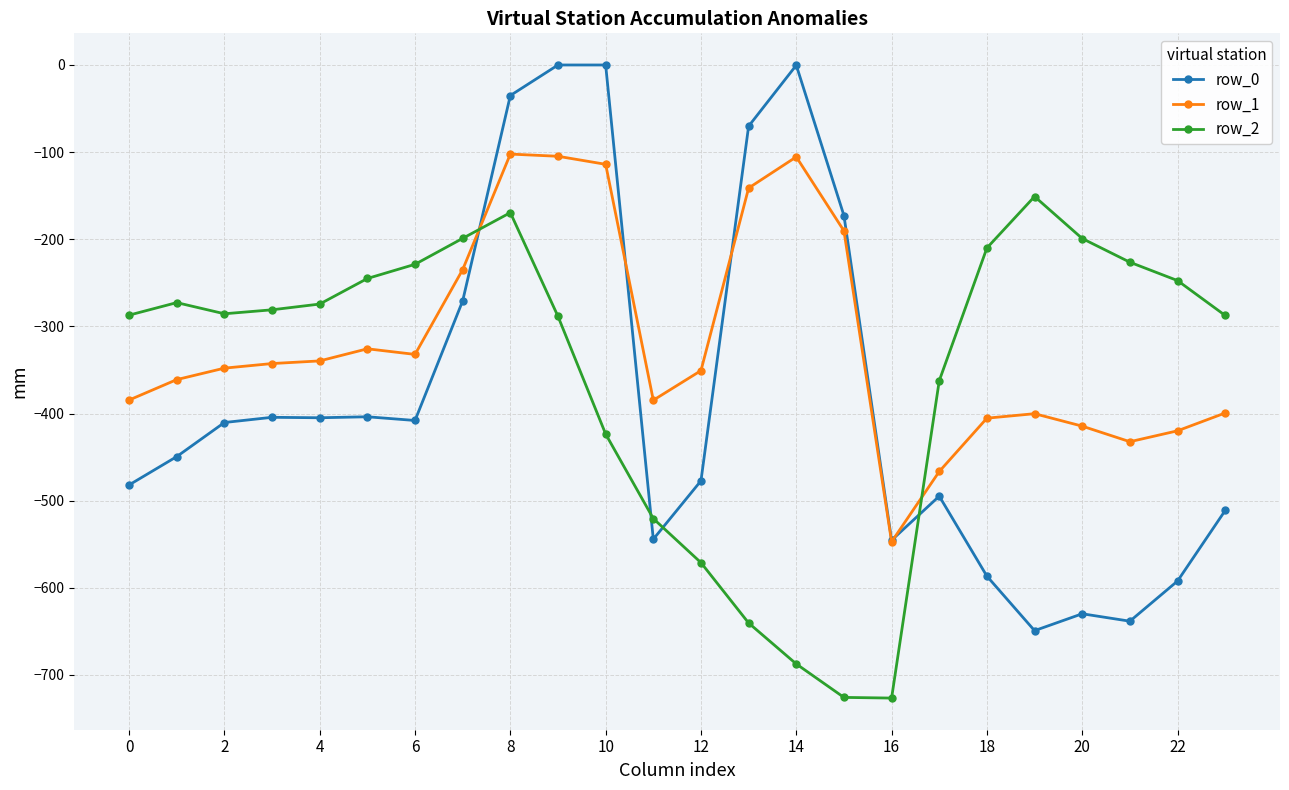

Which series has the widest spread of values?

row_0